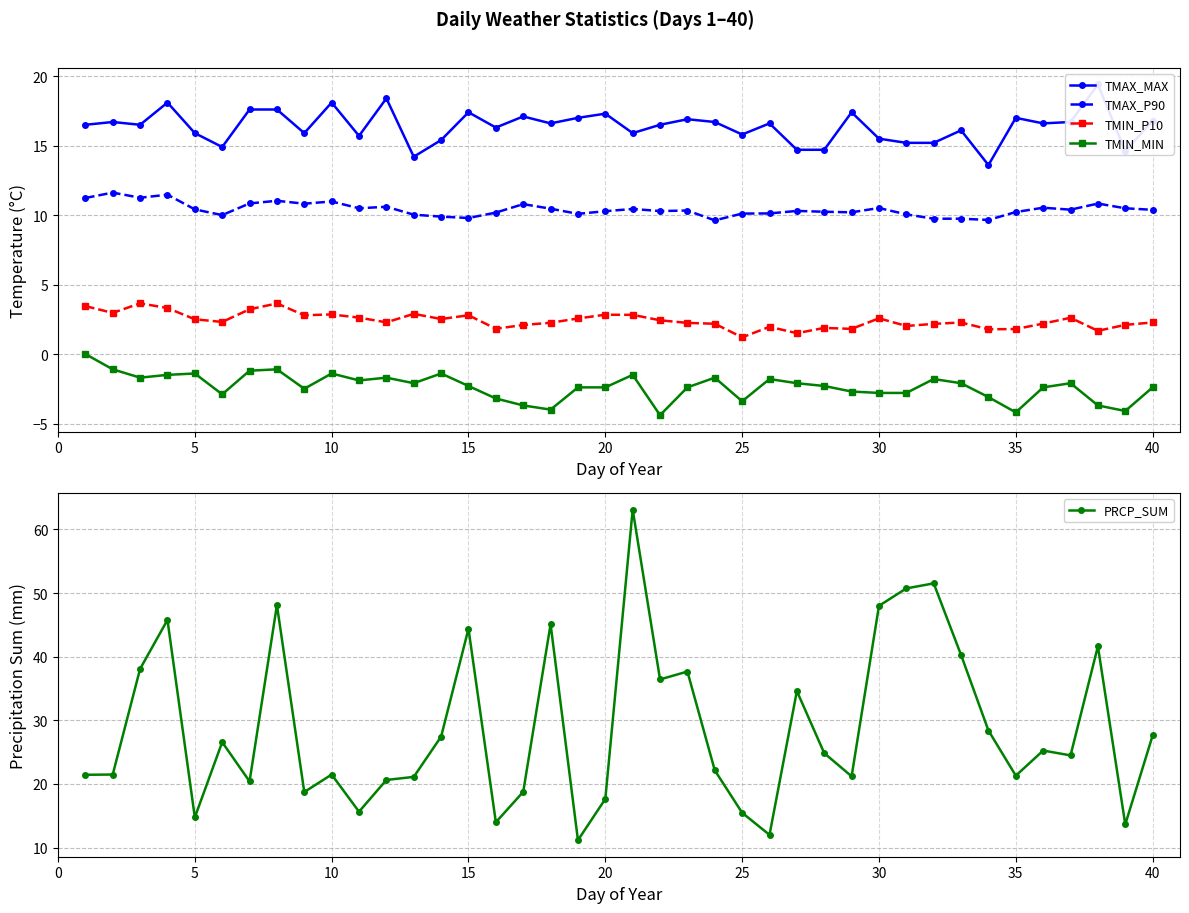

What is the difference between the TMAX_MAX values at 28 and 27?

2.7